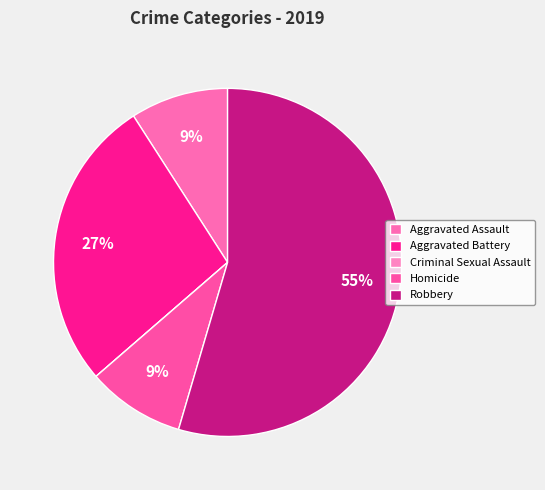

What is the smallest slice in the pie chart?

Criminal Sexual Assault